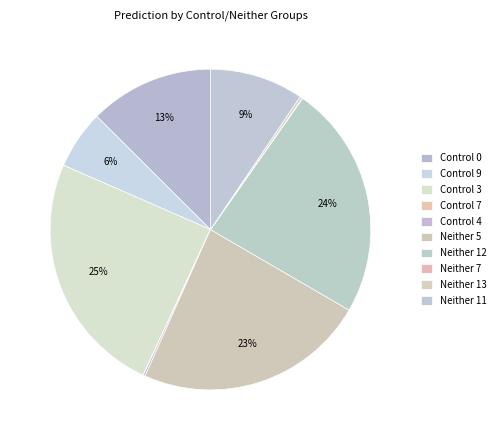

Is there a majority slice in this chart?

No